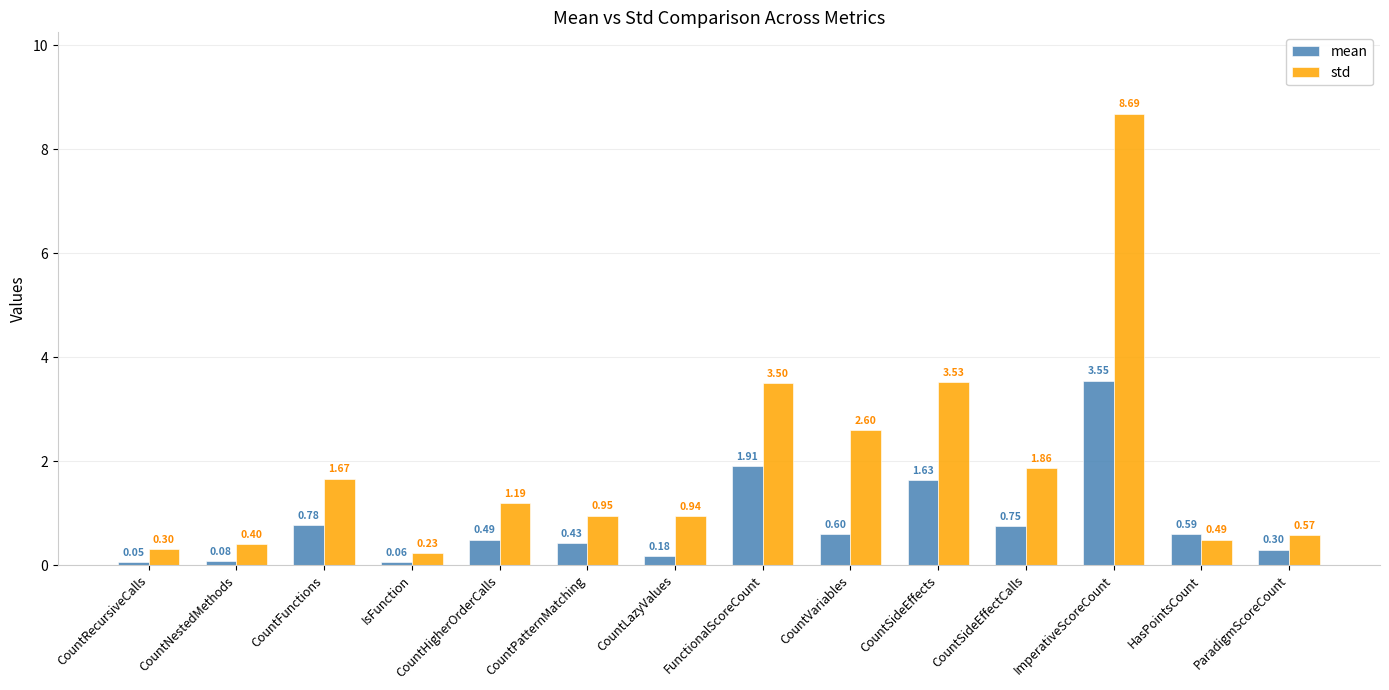

How many distinct data groups are displayed?

2